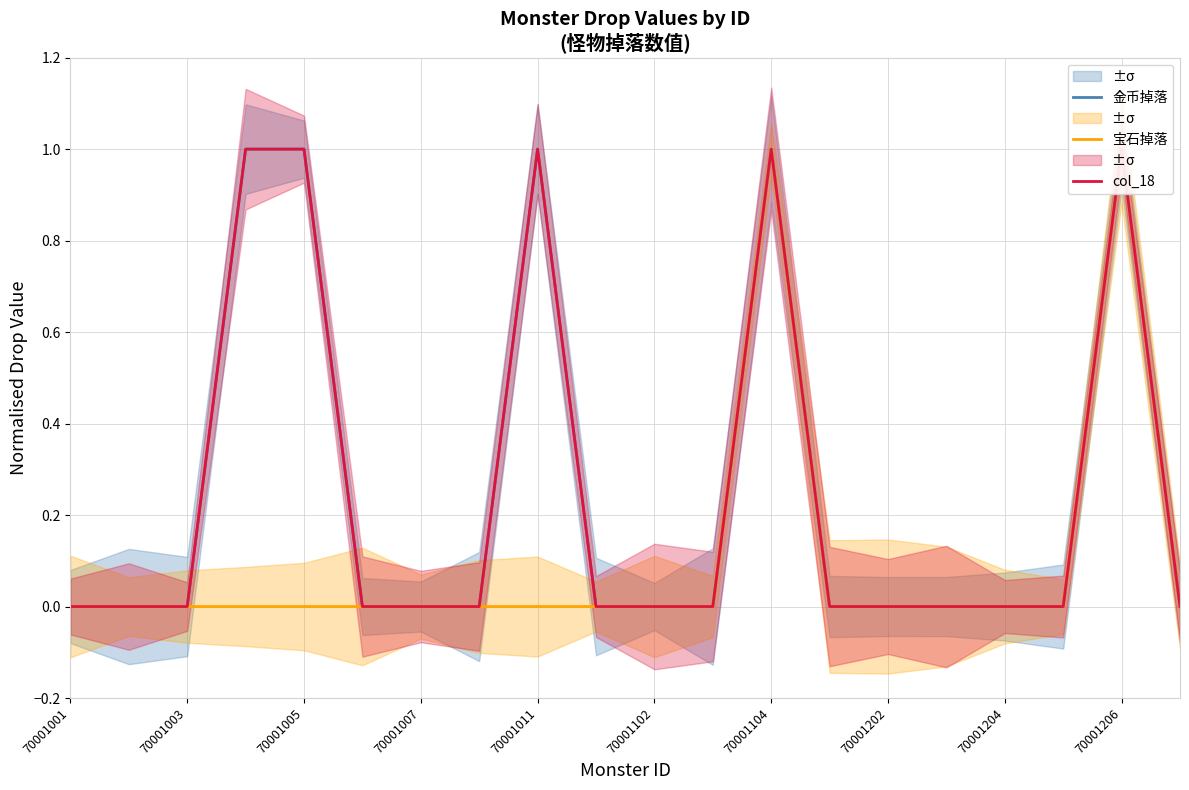

What is the highest value of the col_18 series?

1